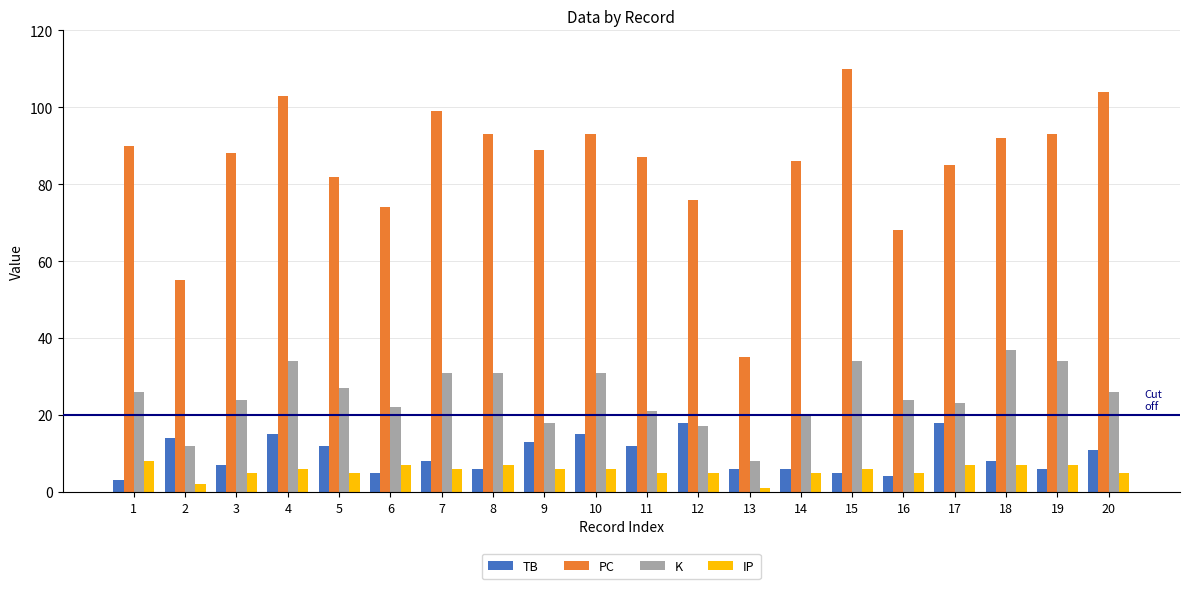

At how many categories does at least one series exceed 33?

20